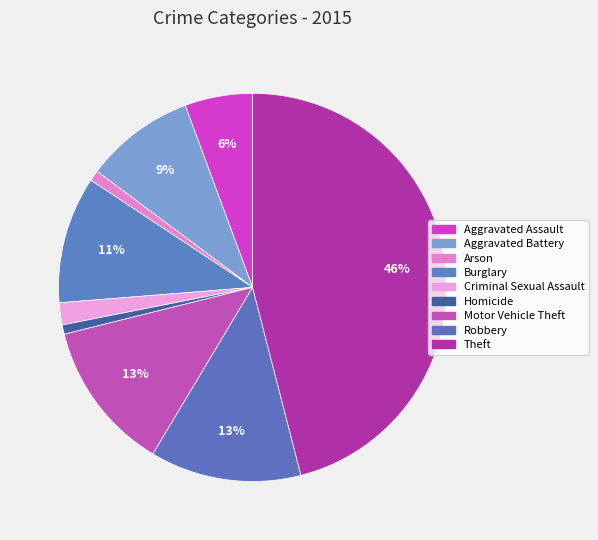

How many slices are in this pie chart?

9